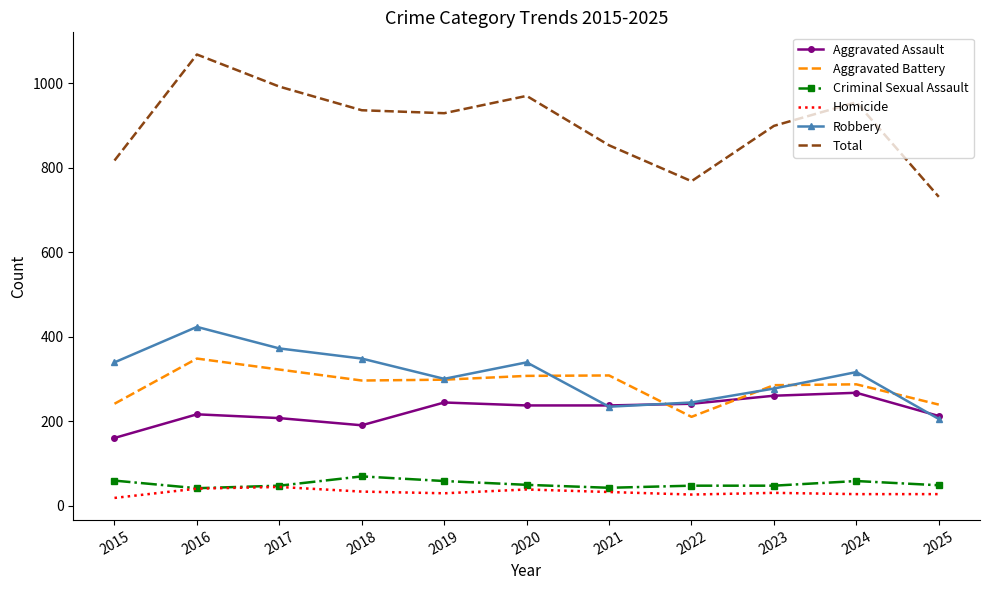

What are all the series names shown in the legend?

Aggravated Assault, Aggravated Battery, Criminal Sexual Assault, Homicide, Robbery, Total